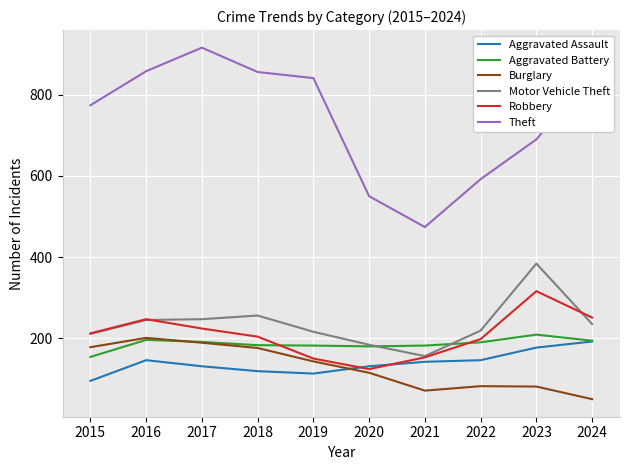

True or false: Aggravated Battery and Burglary cross at least once.

True